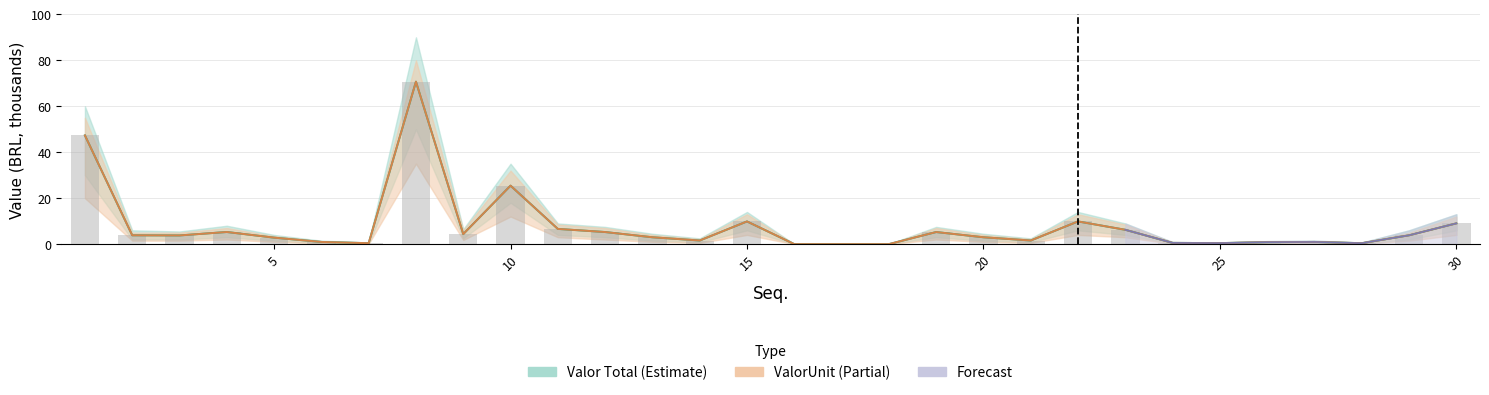

Between 2 and 23, which series saw the biggest shift?

Valor Total